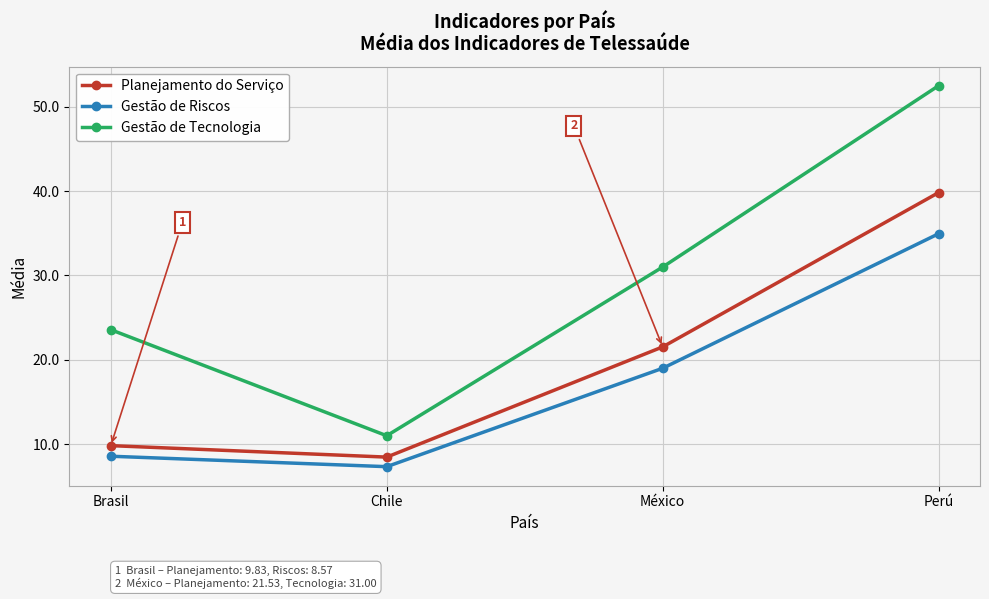

How many lines are shown in the chart?

3